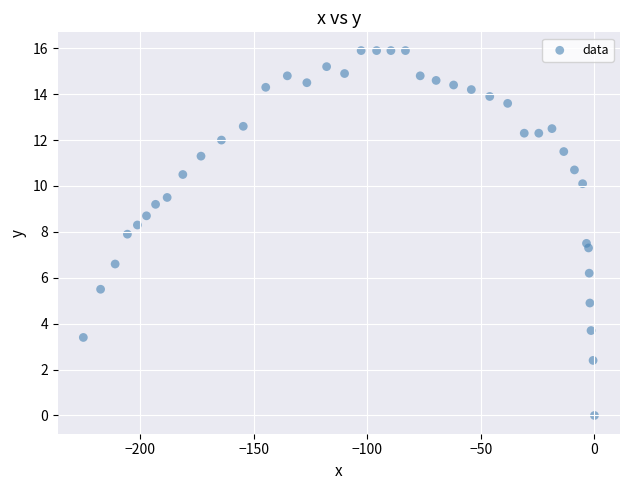

What is the range of X values (max minus min)?

225.0